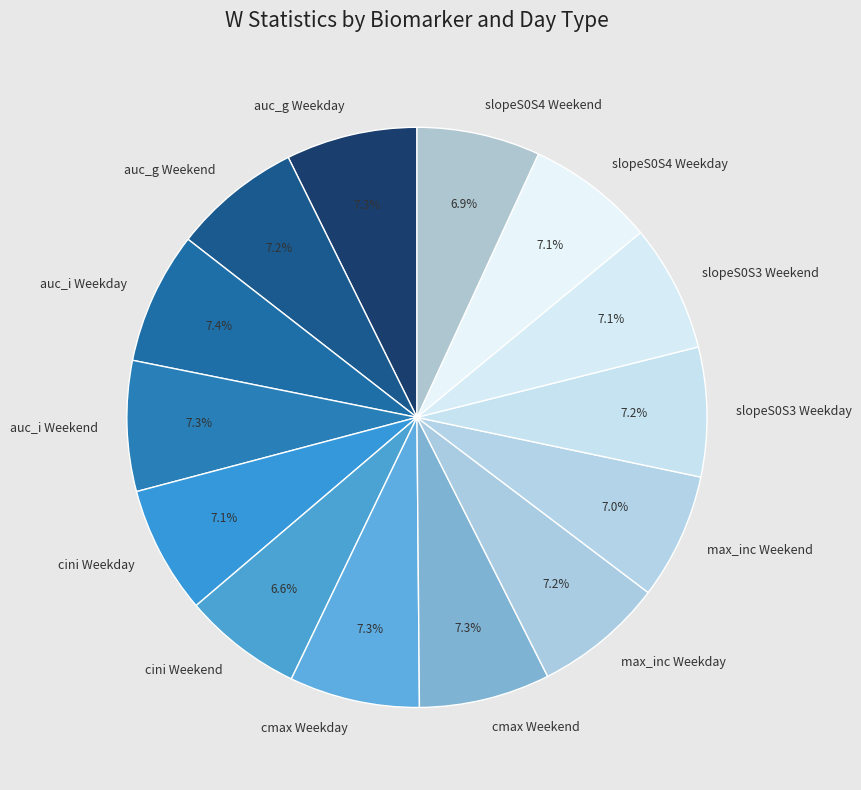

Is the sum of cini Weekday and cini Weekend greater than half?

No